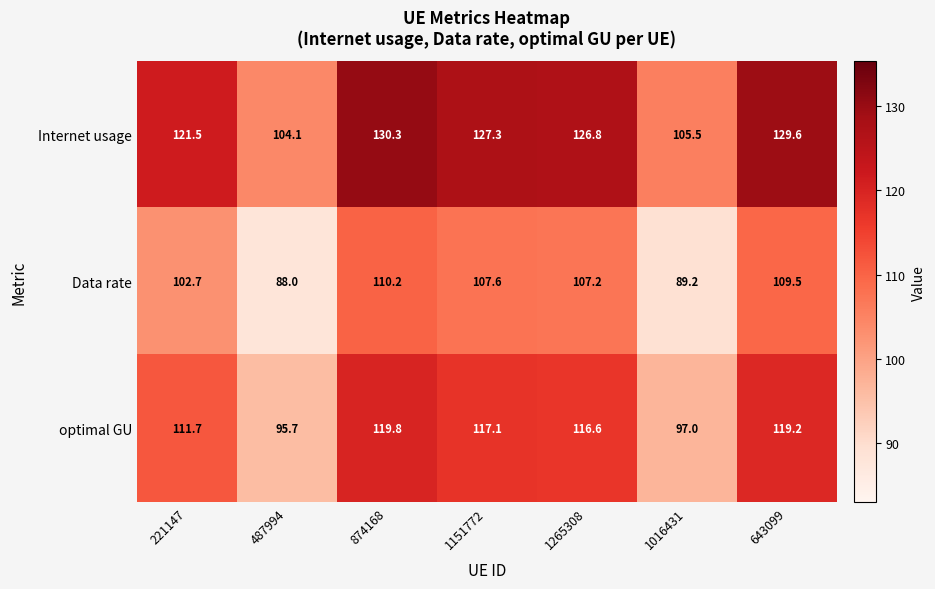

Which category has the lowest value across all series?

487994